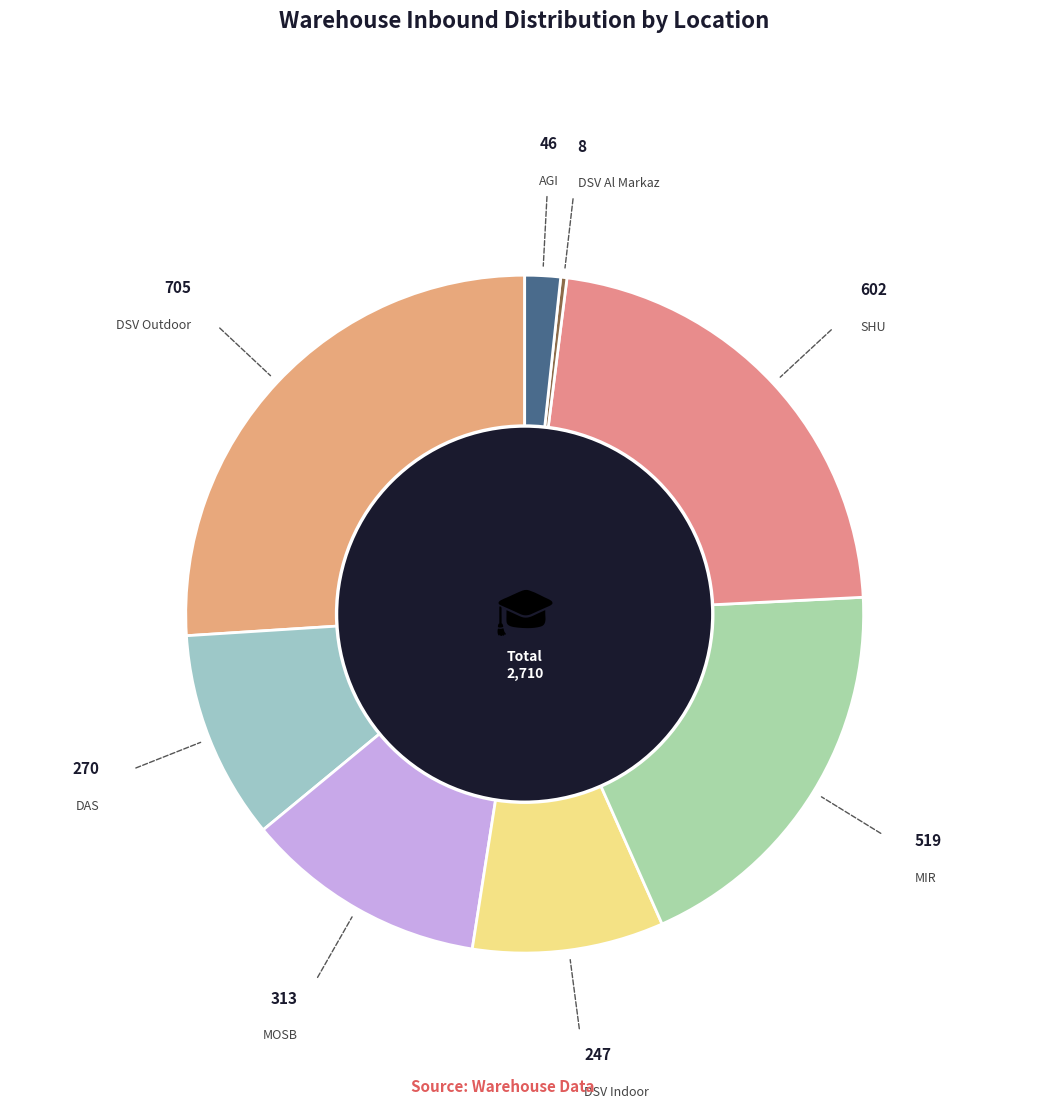

Which category has the biggest portion of the pie?

DSV Outdoor